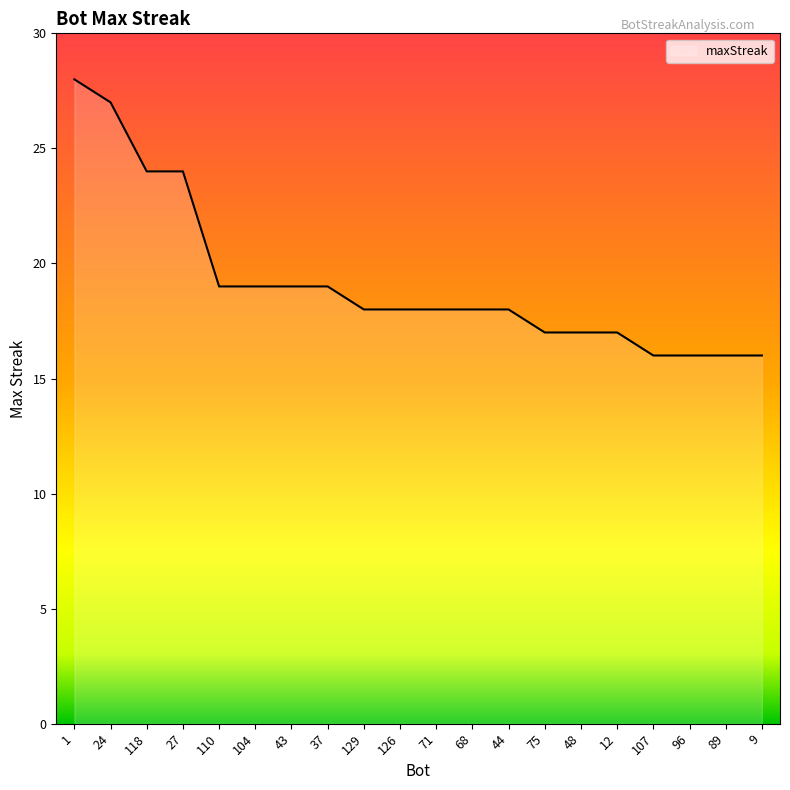

Reading left to right, what are all the values shown in this chart?

1=28	24=27	118=24	27=24	110=19	104=19	43=19	37=19	129=18	126=18	71=18	68=18	44=18	75=17	48=17	12=17	107=16	96=16	89=16	9=16